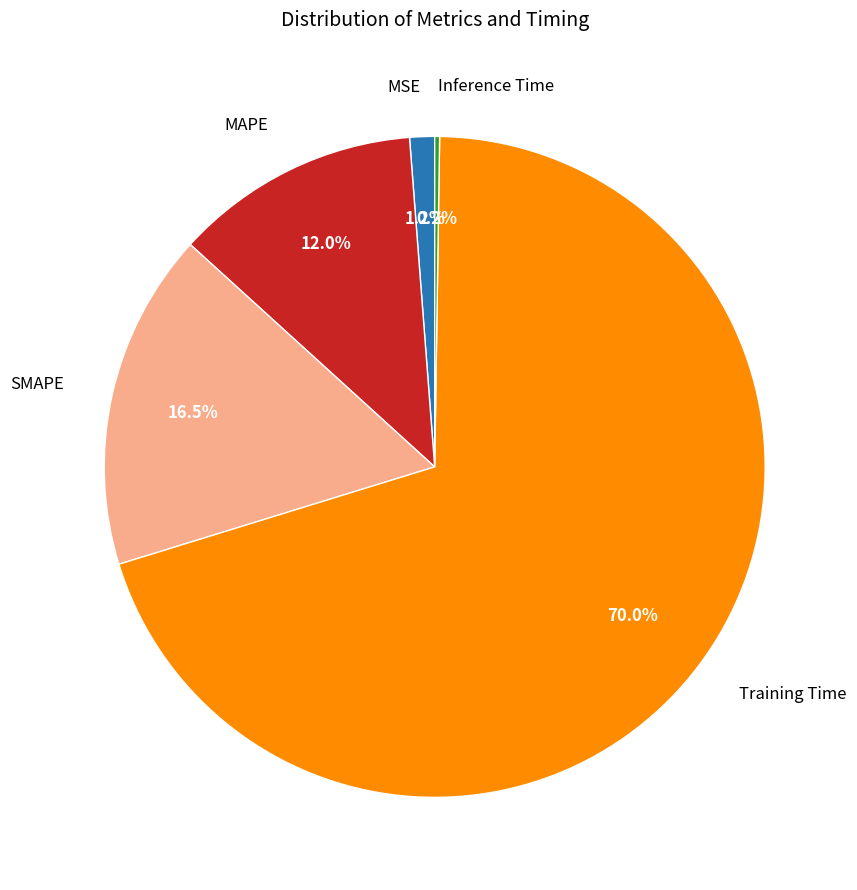

To the nearest percent, what is the average slice percentage?

20%